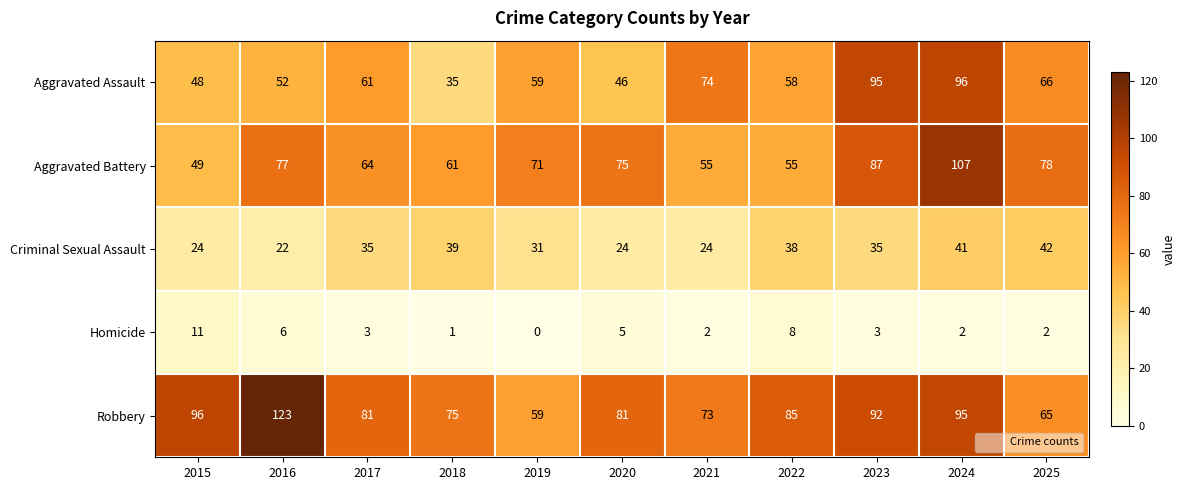

Which label corresponds to the largest value in the chart?

2016